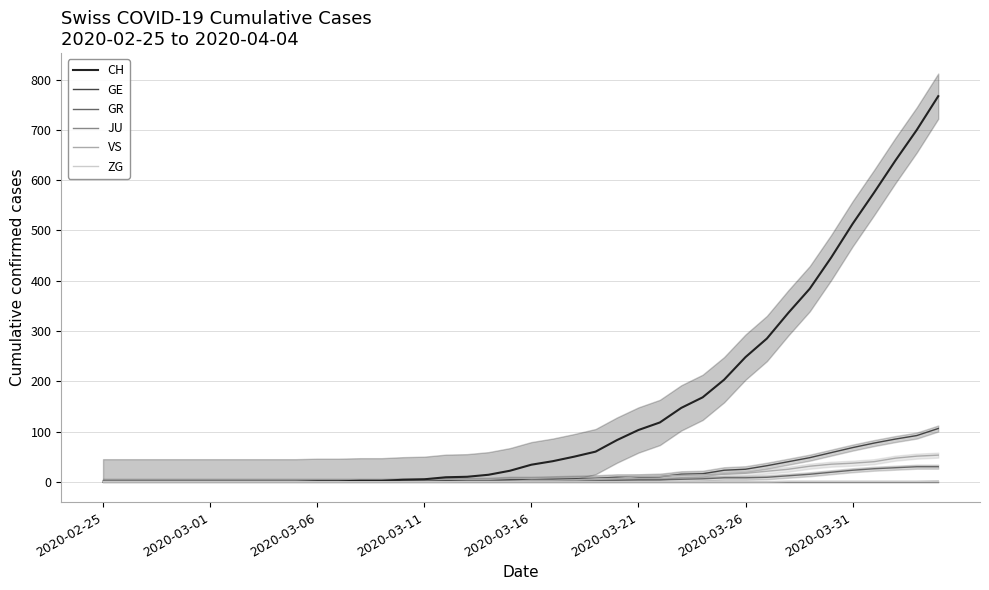

At which label does JU reach its peak?

2020-02-25